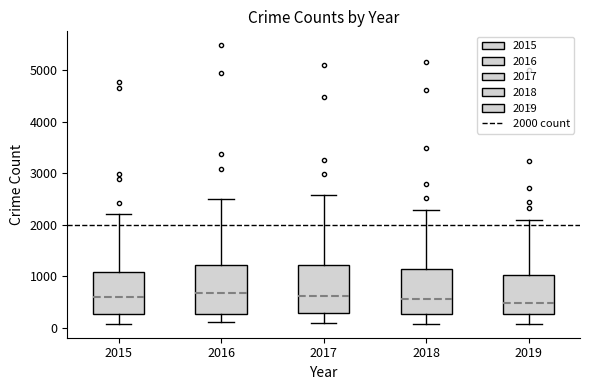

Reading left to right, transcribe this box plot: for each box, give where its median line is, the range the box spans, and where its two whiskers end, as read against the y-axis. The values are not printed on the chart, so give them approximately, as read against the axis.

2015: median 600, box 300 to 1100, whiskers 100 to 2200
2016: median 700, box 300 to 1200, whiskers 100 to 2500
2017: median 600, box 300 to 1200, whiskers 100 to 2600
2018: median 600, box 300 to 1100, whiskers 100 to 2300
2019: median 500, box 300 to 1000, whiskers 100 to 2100